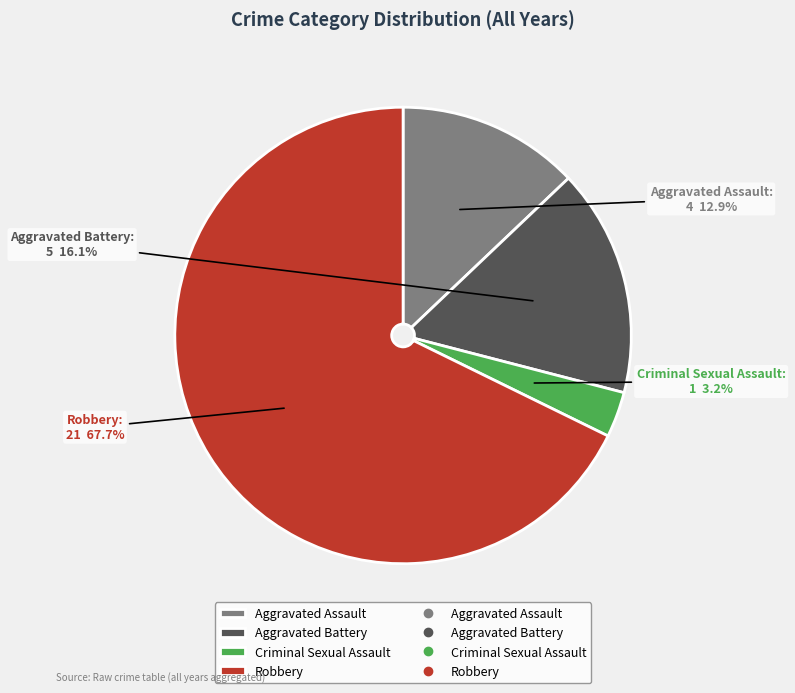

To the nearest percent, what is the difference between the Aggravated Battery and Criminal Sexual Assault slice percentages?

13%